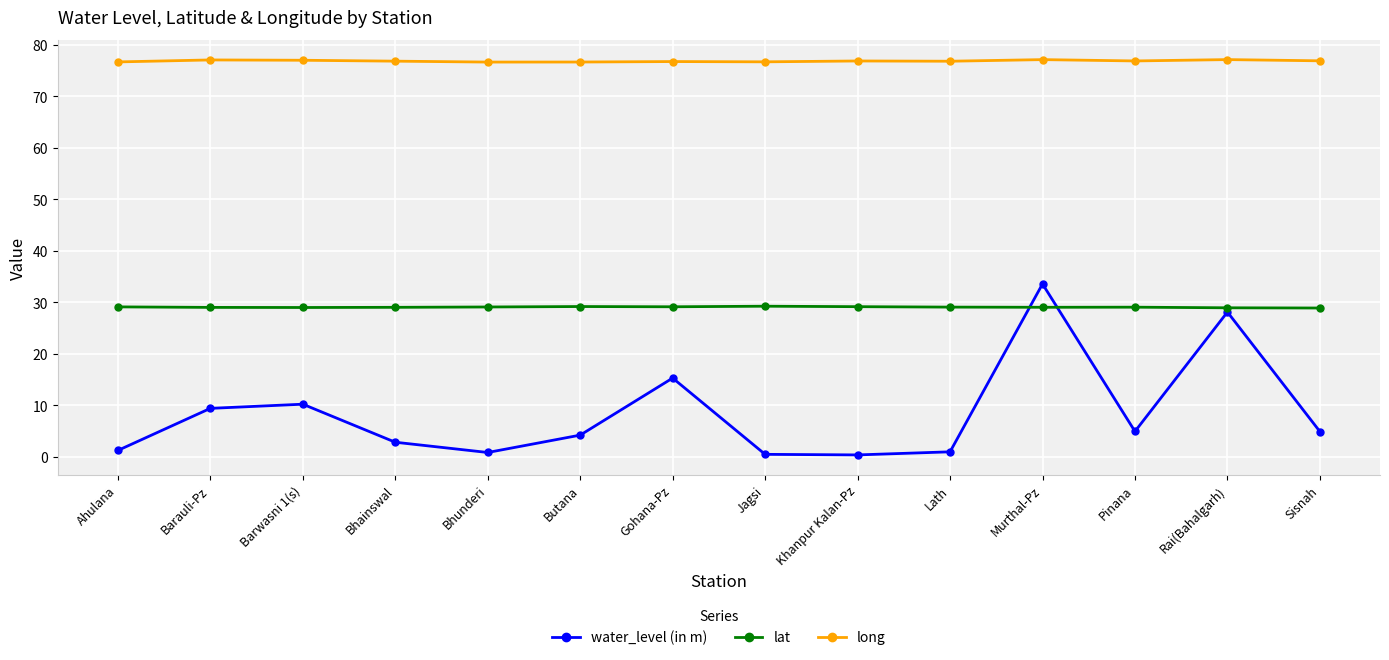

What is the greatest value displayed?

77.1